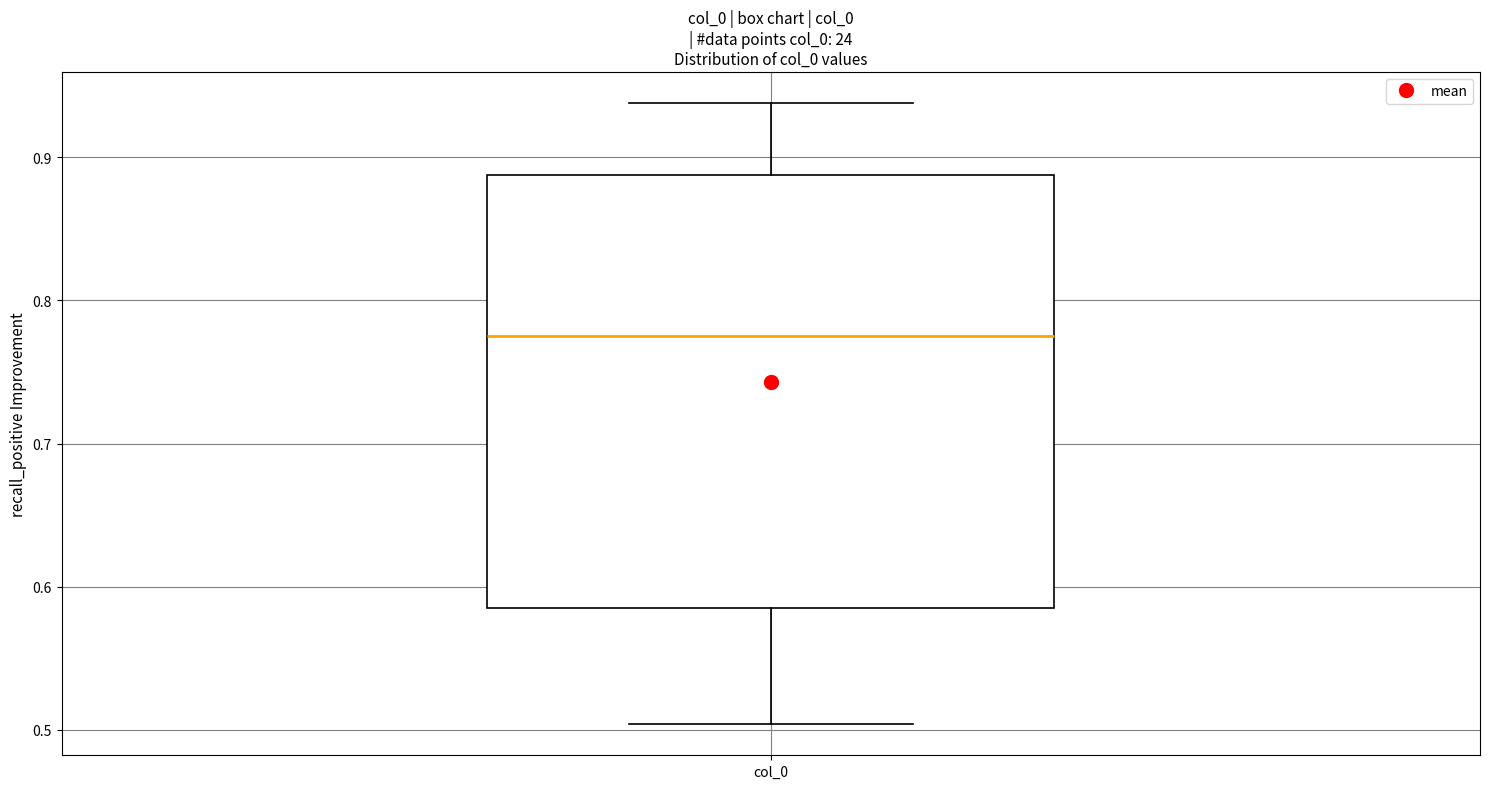

Where does the median line of the box for col_0 sit on the y-axis? The values are not printed on the chart, so give them approximately, as read against the axis.

0.78